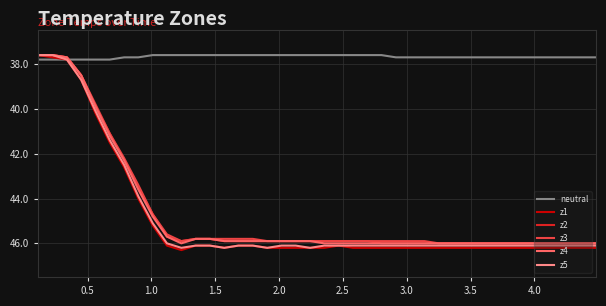

What is the greatest value displayed?

46.3